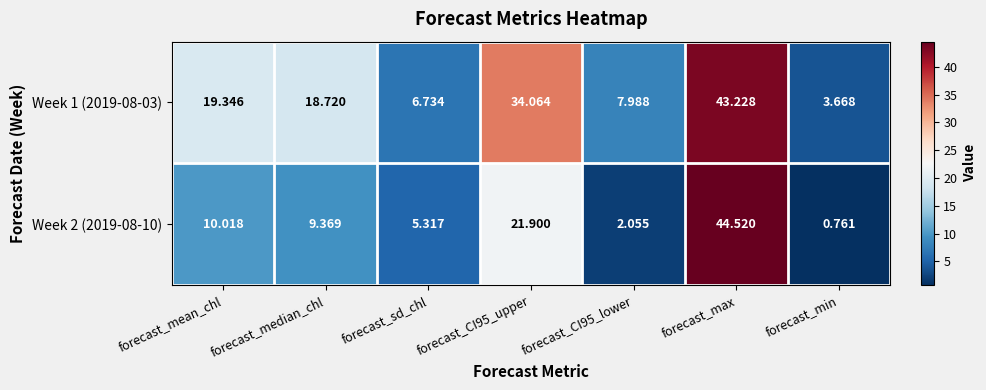

Which category has the highest value in the Week 2 (2019-08-10) series?

forecast_max